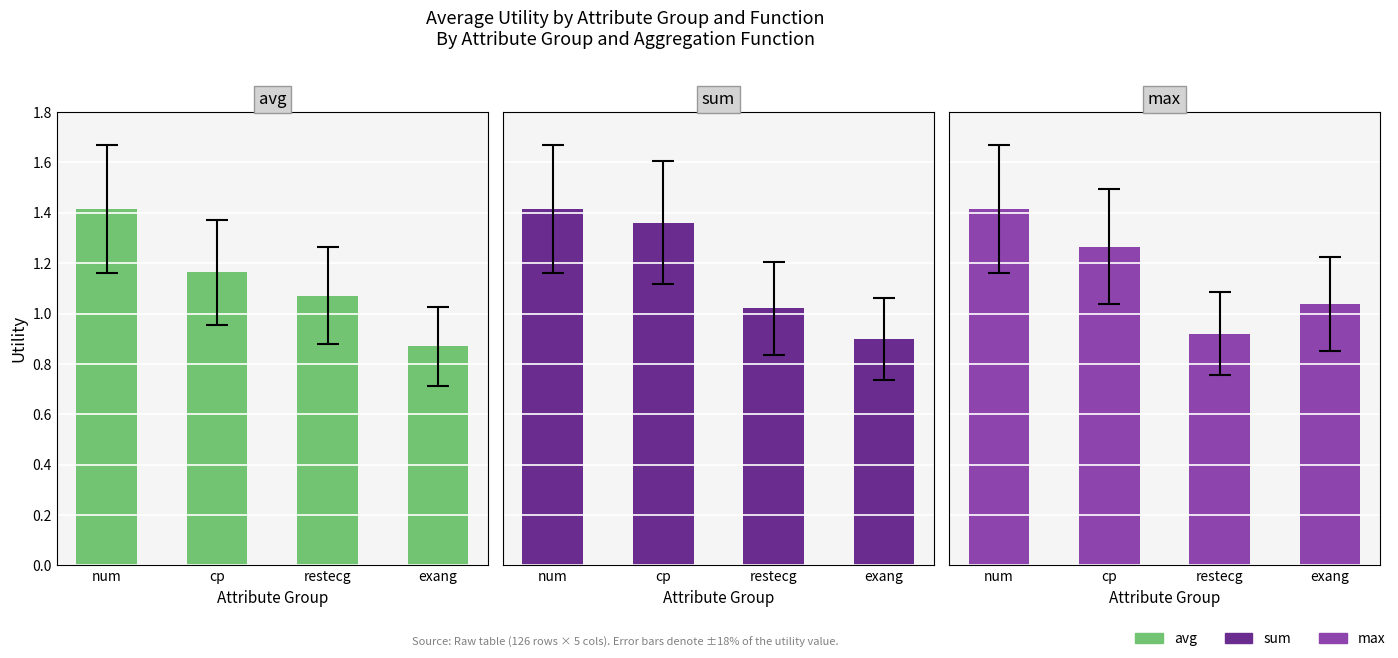

At which label is avg closest to 1?

restecg